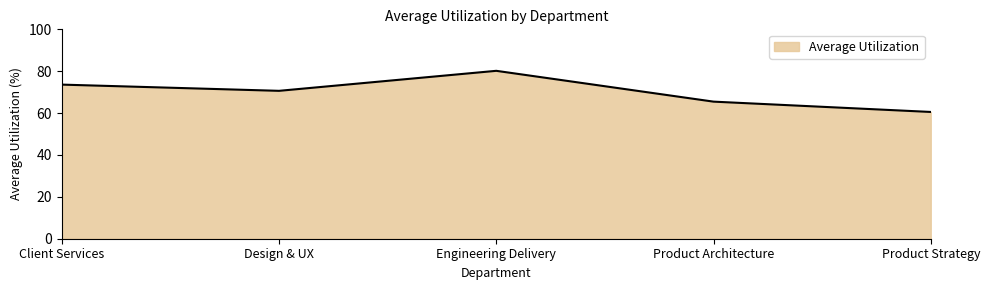

Read the value at Product Architecture.

65.5